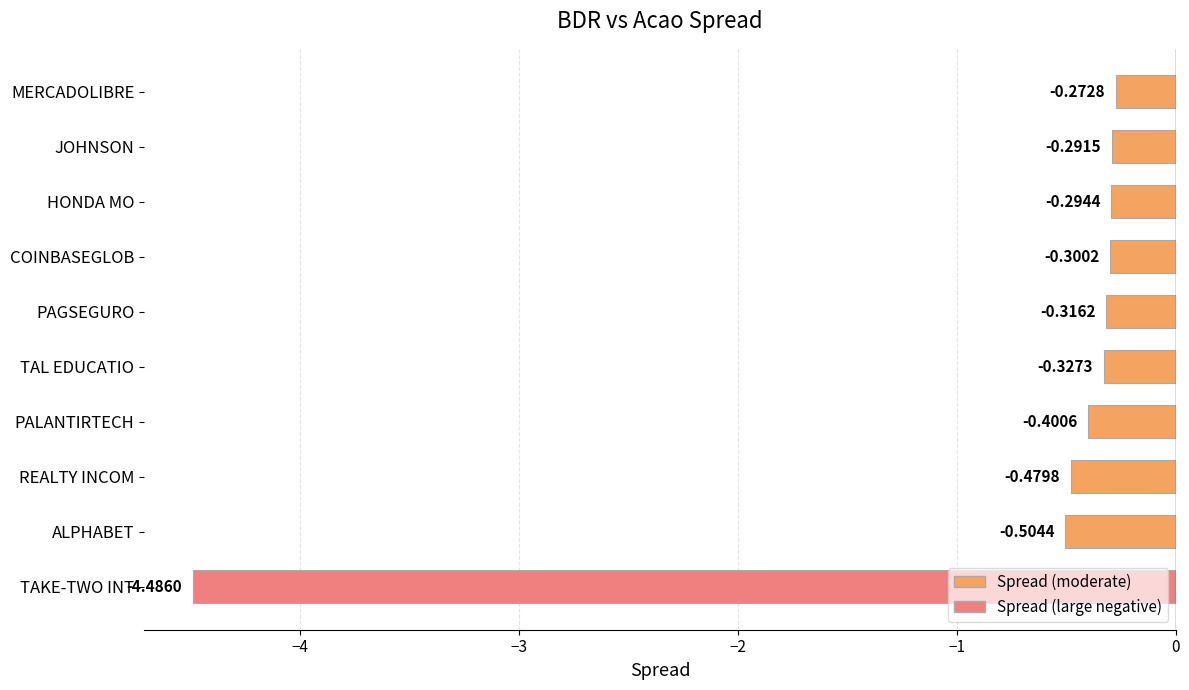

At which category does the chart reach its peak across all series?

MERCADOLIBRE